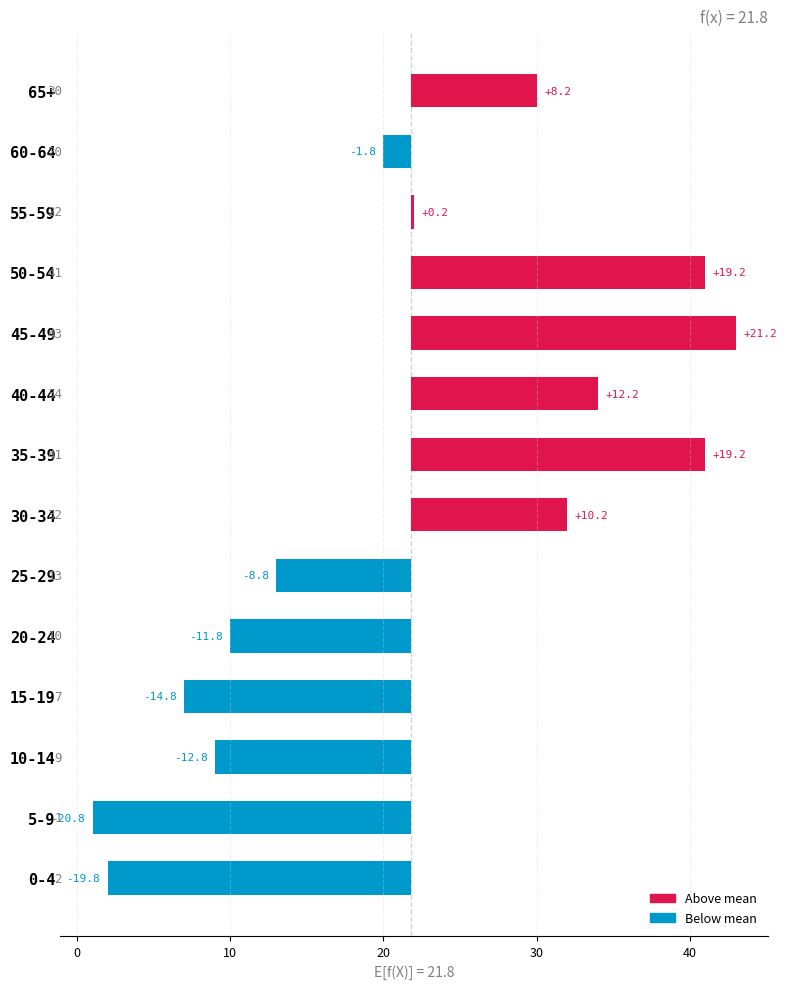

Which series has the largest total across all categories?

Above mean